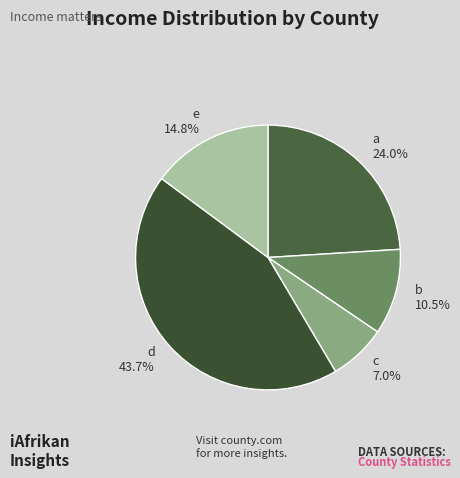

To the nearest percent, what percentage of the pie is d?

44%